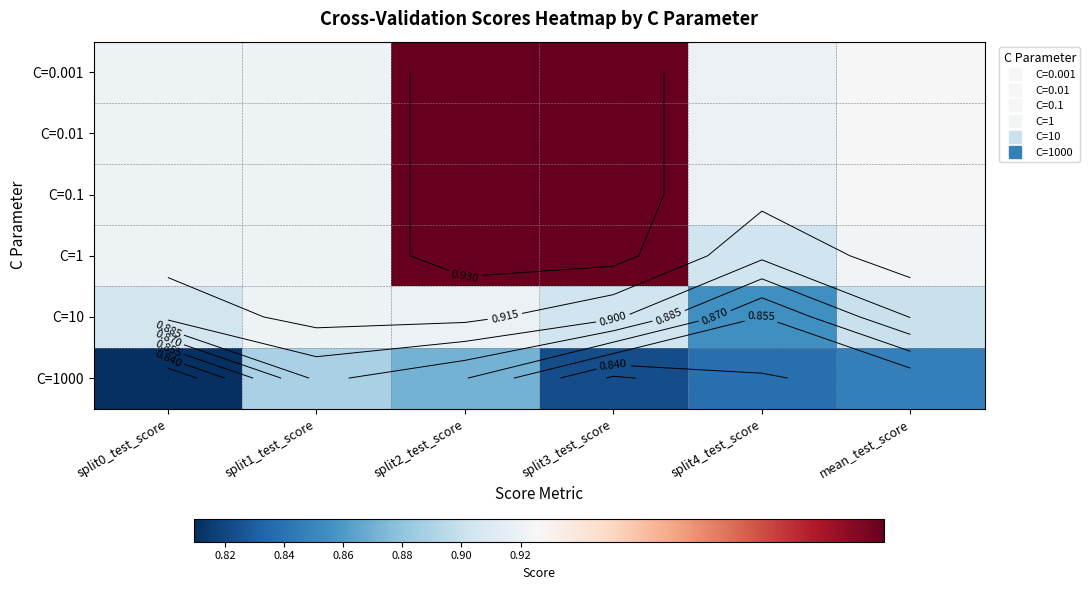

Which series has the largest total across all categories?

C=0.001